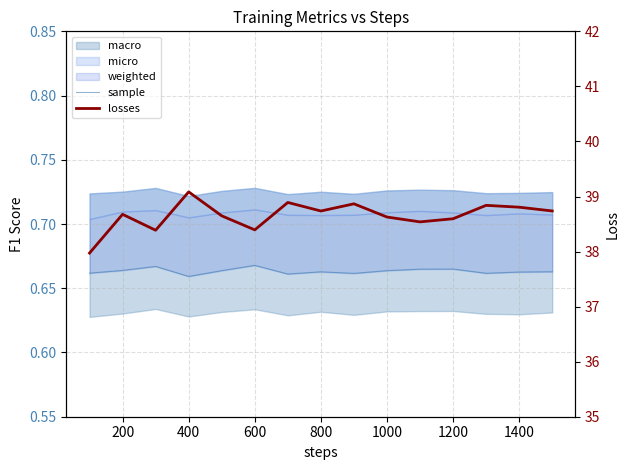

True or false: sample has more than 0 points higher than both neighbors.

True